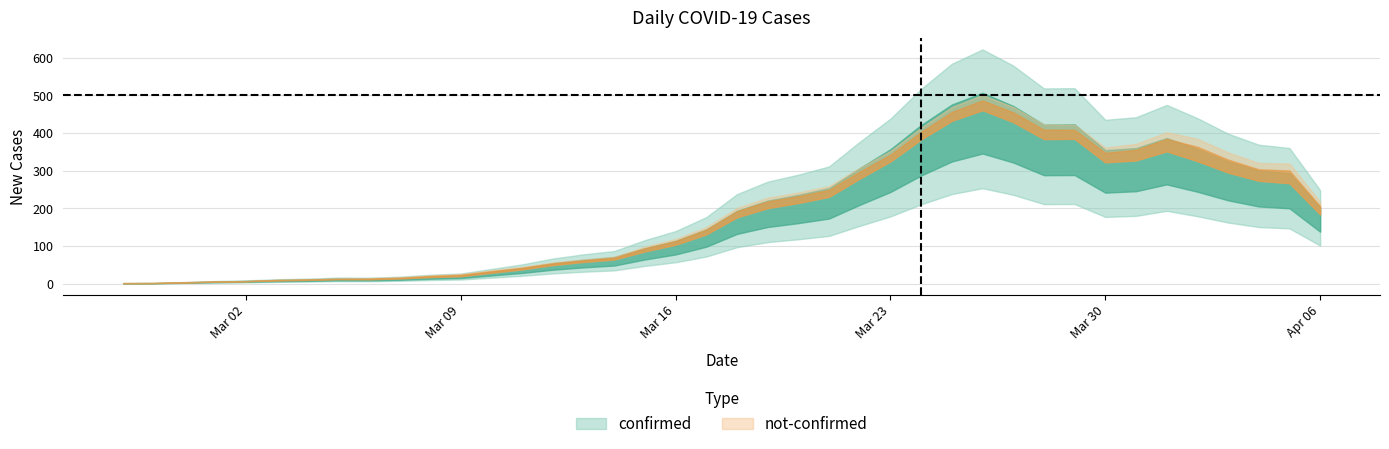

In confirmed, how many points are higher than both neighbors (excluding endpoints)?

9